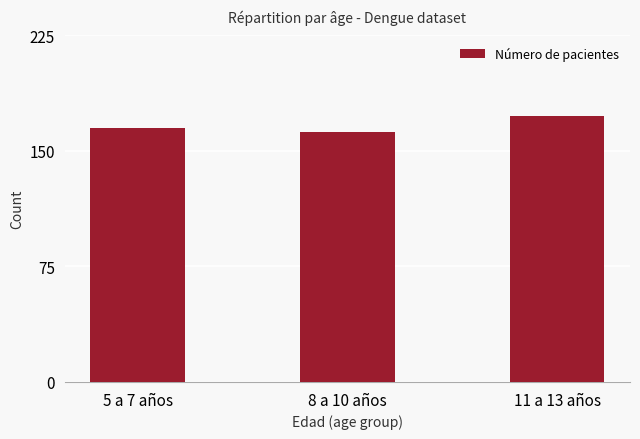

Rank the categories by value from highest to lowest.

11 a 13 años, 5 a 7 años, 8 a 10 años